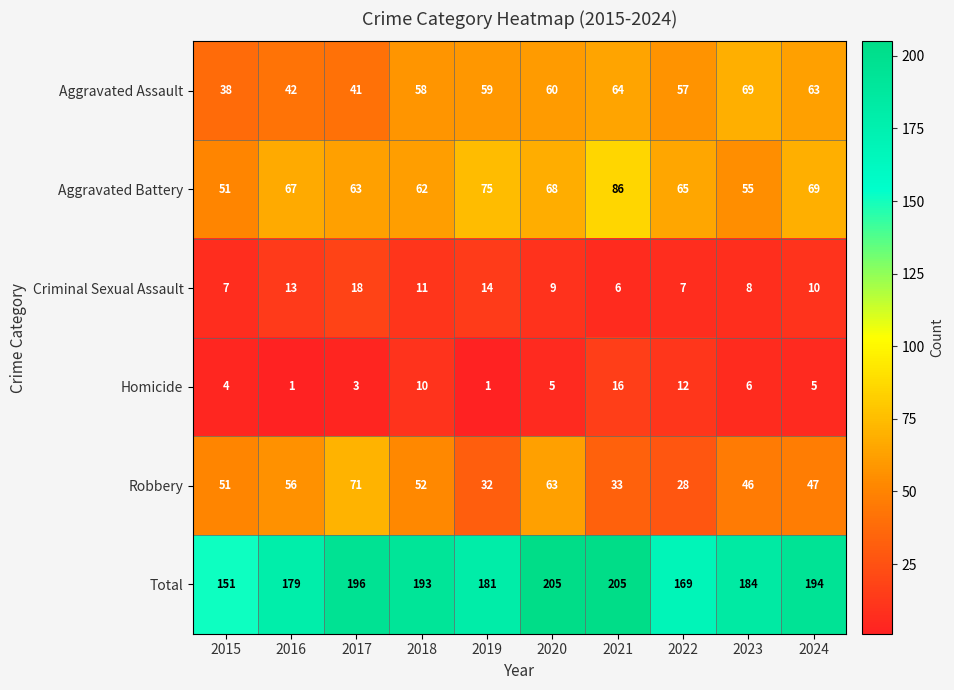

The Total series shows 205 at 2020. True or false?

True